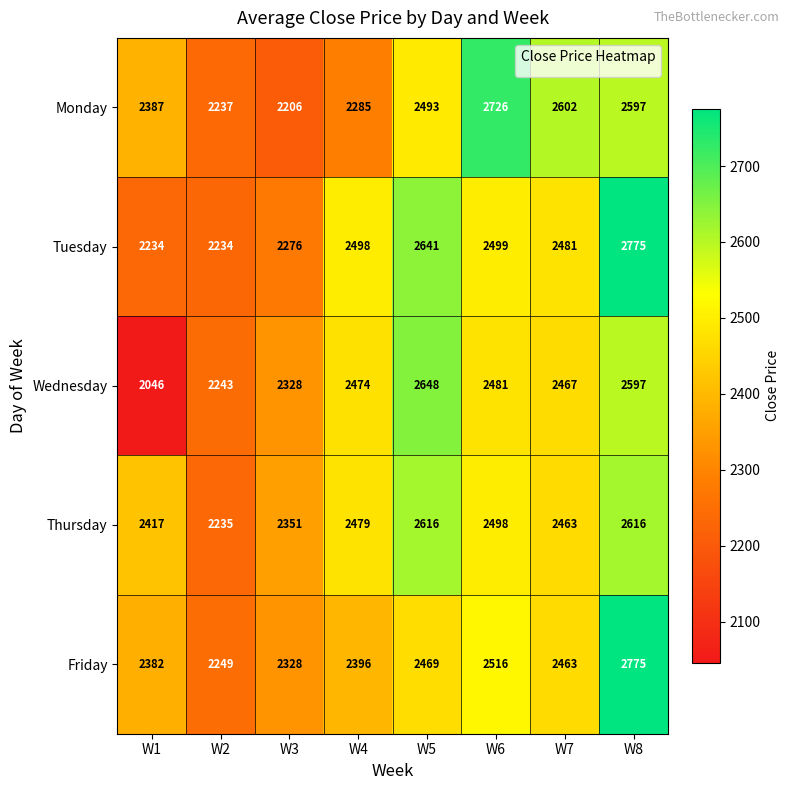

Which label corresponds to the smallest value in the chart?

W1